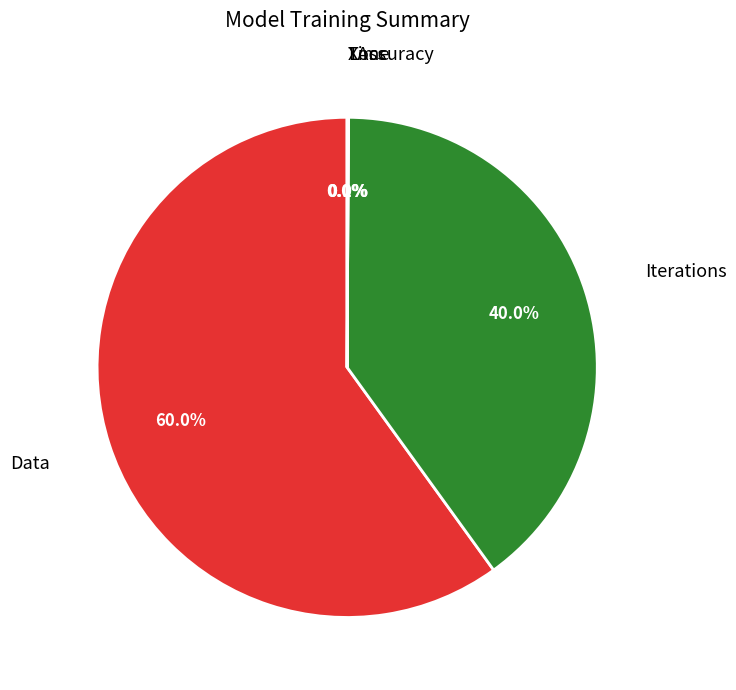

Is there a majority slice in this chart?

Yes